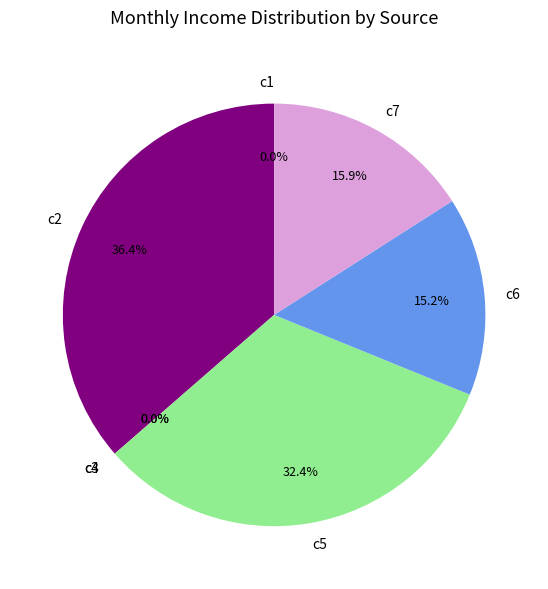

Is it true that c6 is 15% of the pie?

True